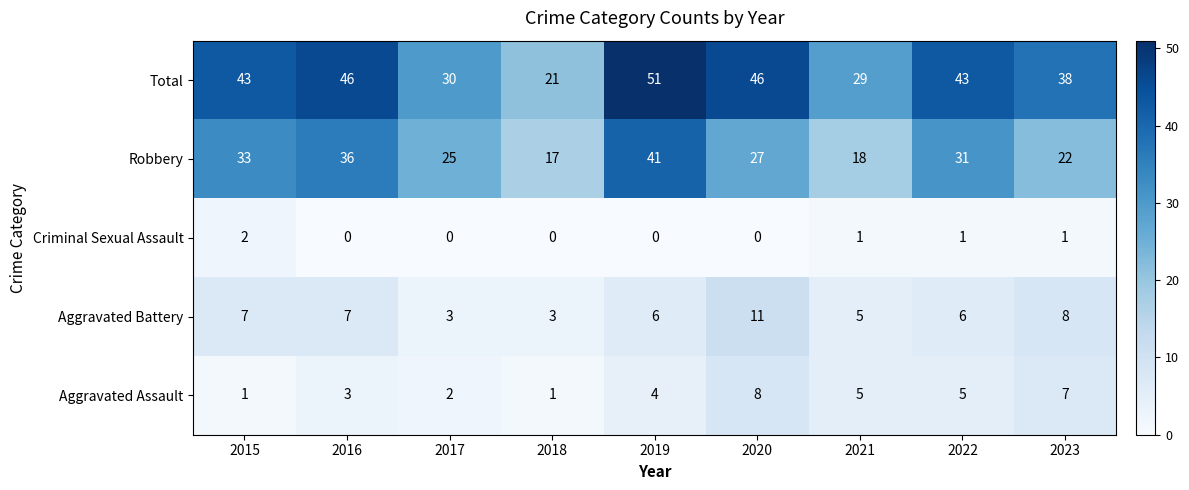

At which category is the sum across all series the highest?

2019